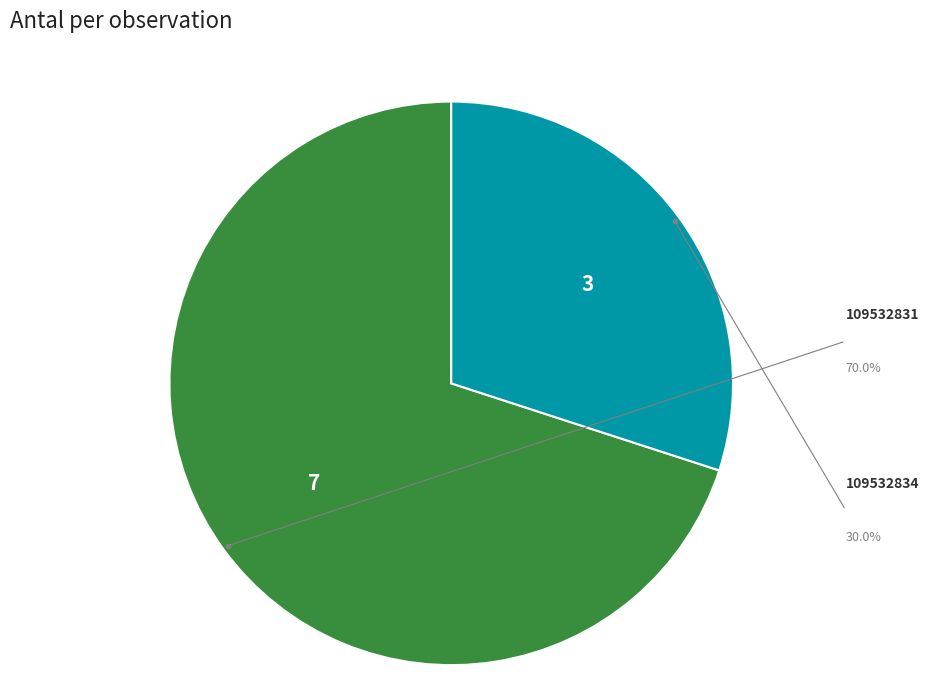

Between 109532834 and 109532831, which is larger?

109532831